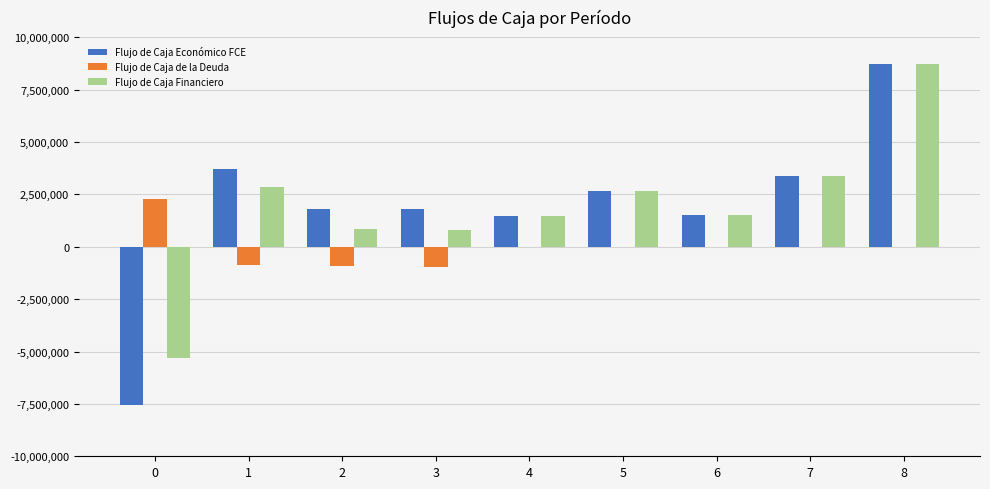

Are the bars horizontal?

No